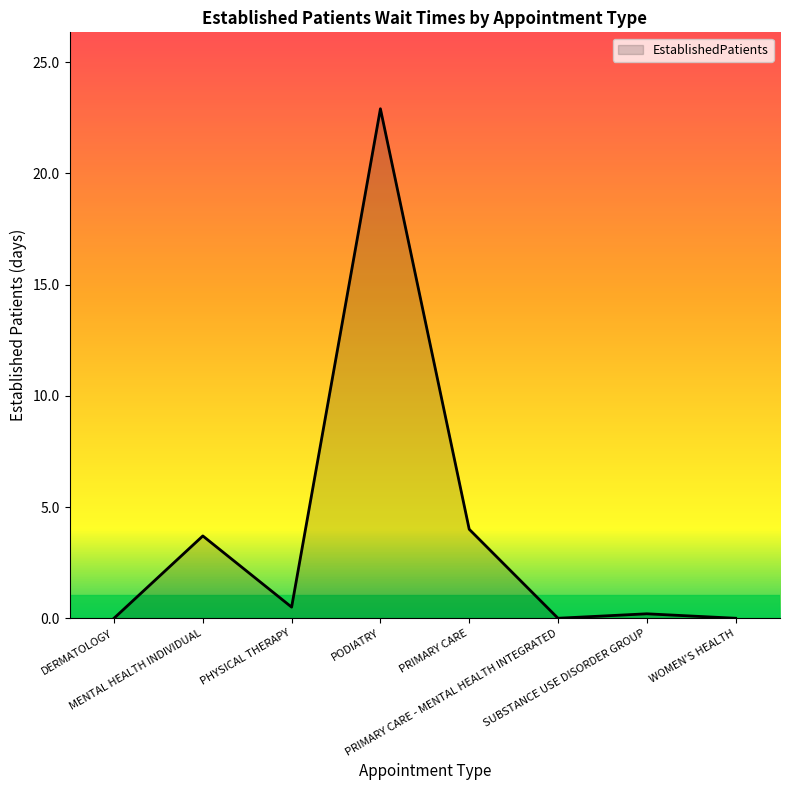

Count the number of categories in the chart.

8